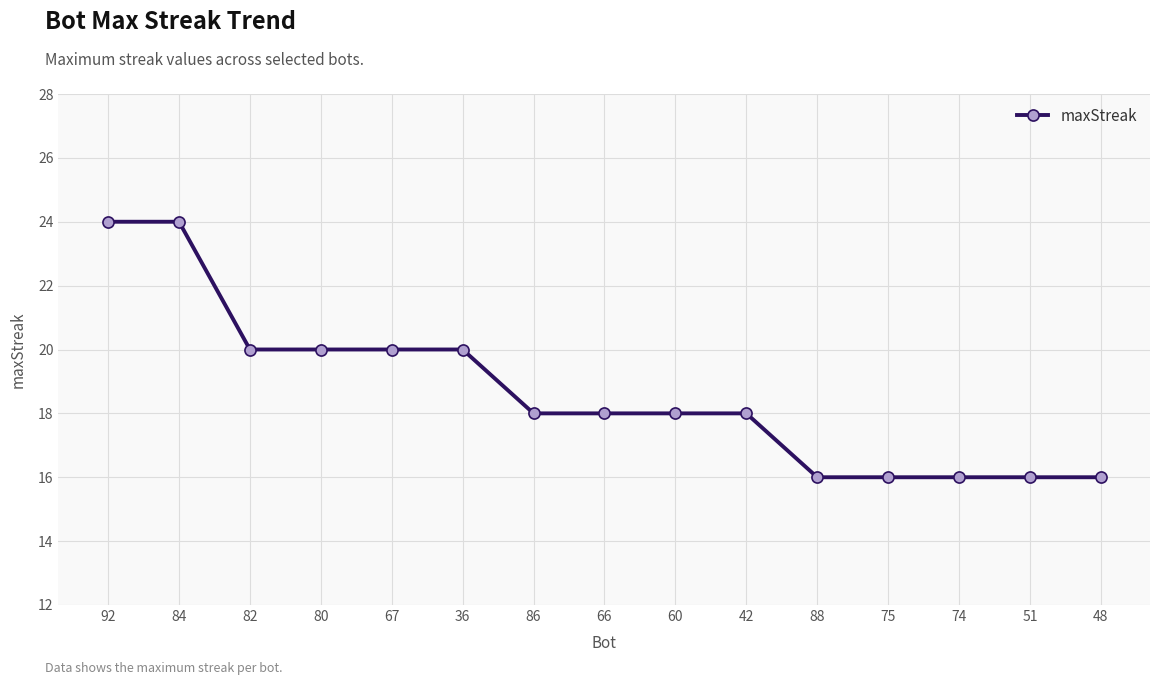

Reading left to right, extract all data points from this chart.

92=24	84=24	82=20	80=20	67=20	36=20	86=18	66=18	60=18	42=18	88=16	75=16	74=16	51=16	48=16